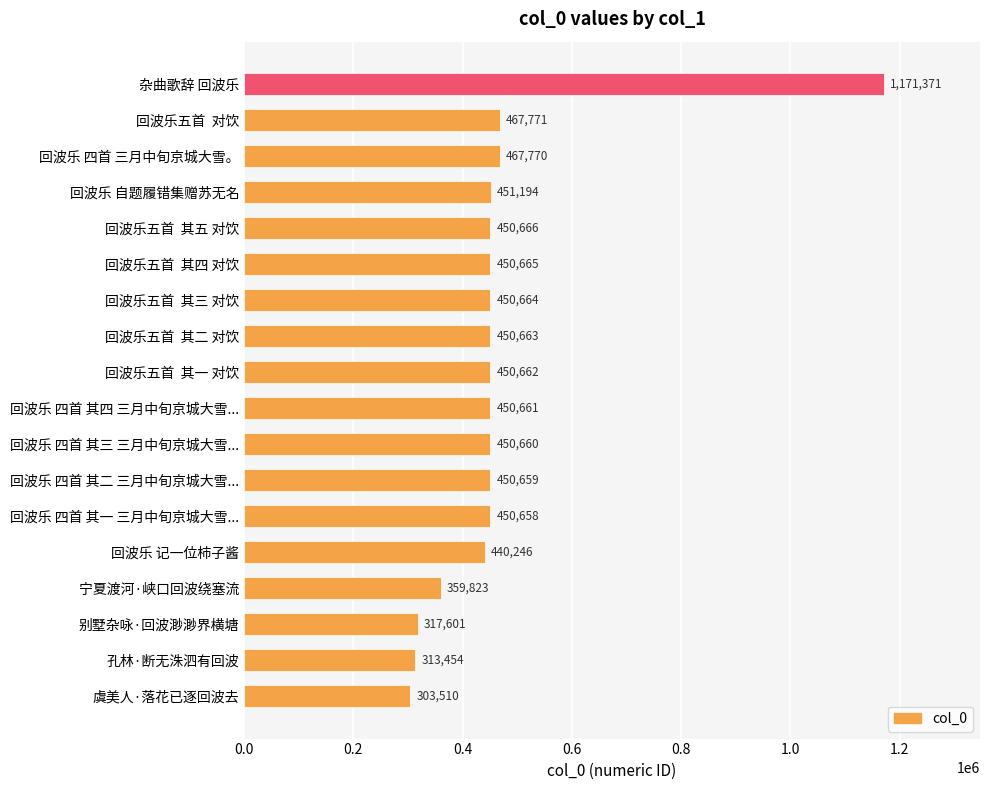

True or false: the data shows 171069 at 宁夏渡河·峡口回波绕塞流.

False